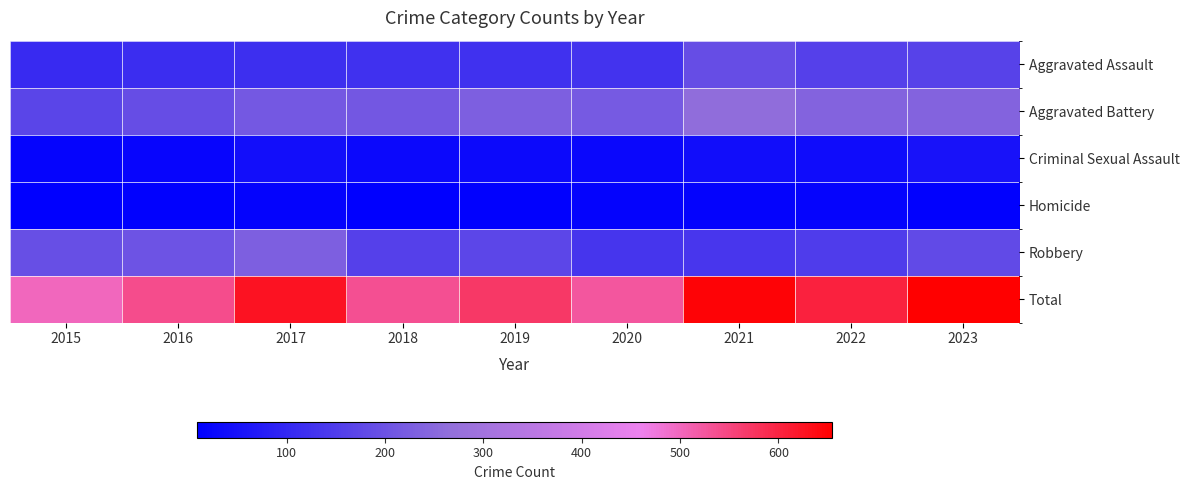

Reading right to left, what are all the values shown in this chart?

Aggravated Assault: 2023=165	2022=158	2021=189	2020=129	2019=125	2018=124	2017=119	2016=114	2015=109
Aggravated Battery: 2023=240	2022=240	2021=262	2020=218	2019=229	2018=213	2017=215	2016=189	2015=170
Criminal Sexual Assault: 2023=53	2022=37	2021=41	2020=28	2019=34	2018=31	2017=44	2016=23	2015=21
Homicide: 2023=14	2022=20	2021=19	2020=17	2019=12	2018=9	2017=17	2016=12	2015=10
Robbery: 2023=183	2022=148	2021=137	2020=134	2019=171	2018=159	2017=231	2016=201	2015=191
Total: 2023=655	2022=603	2021=648	2020=526	2019=571	2018=536	2017=626	2016=539	2015=501